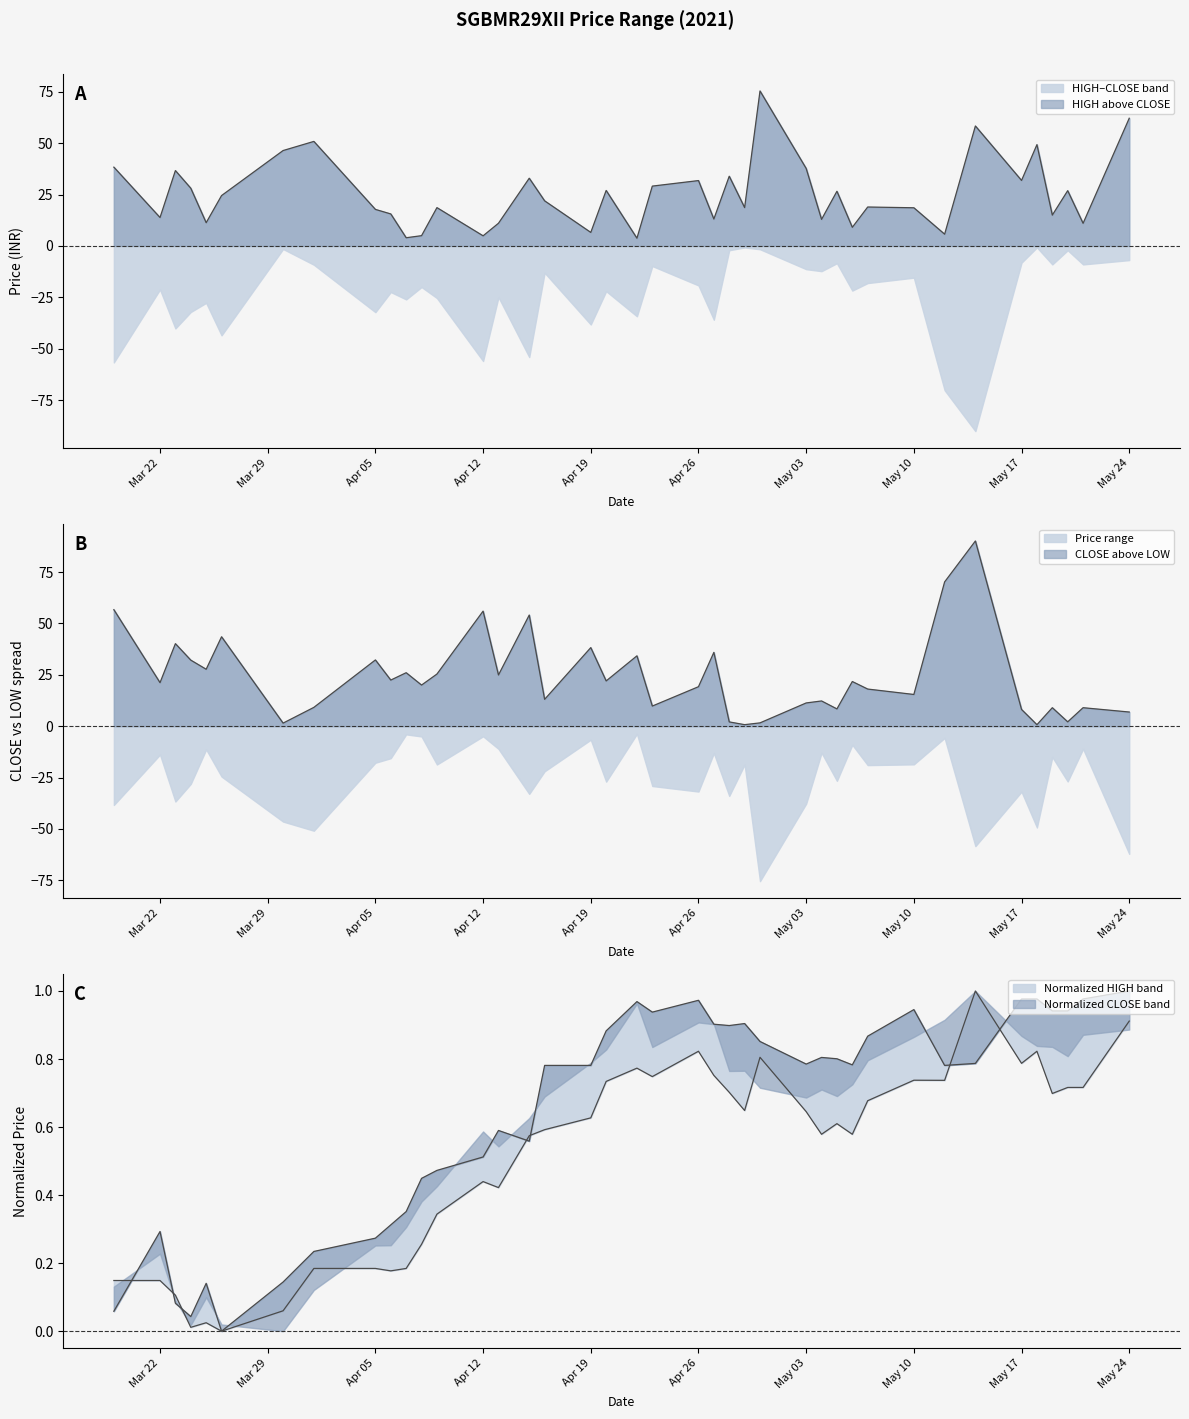

Does the chart have visible grid lines?

No